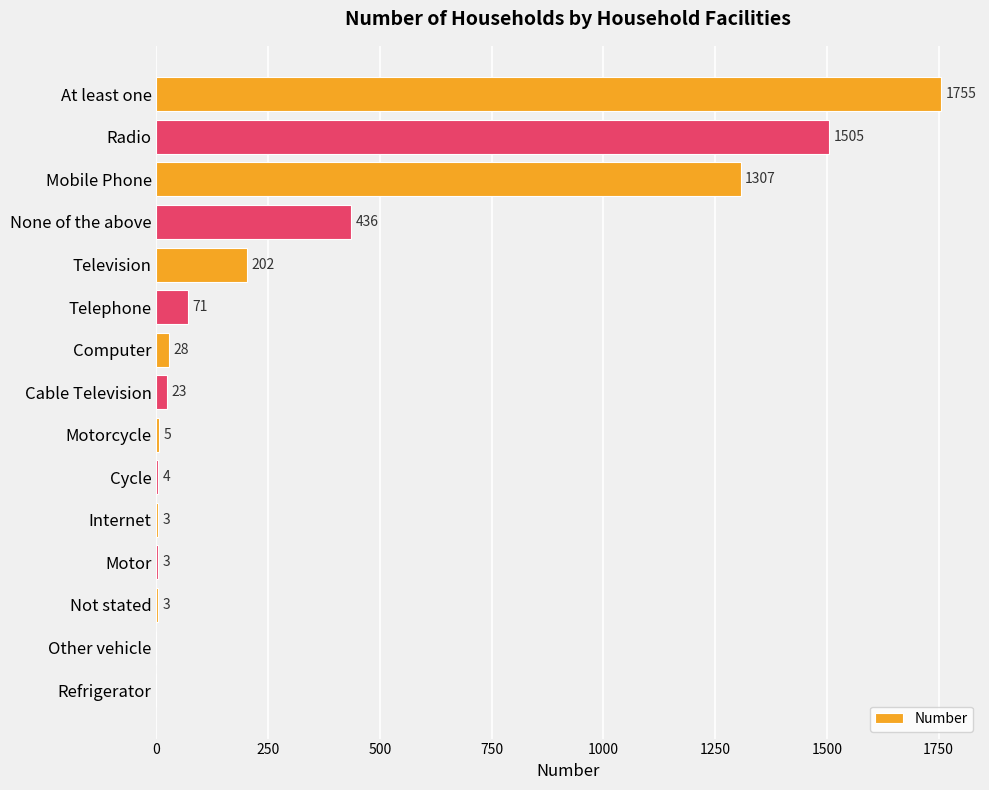

How many distinct data groups are displayed?

1